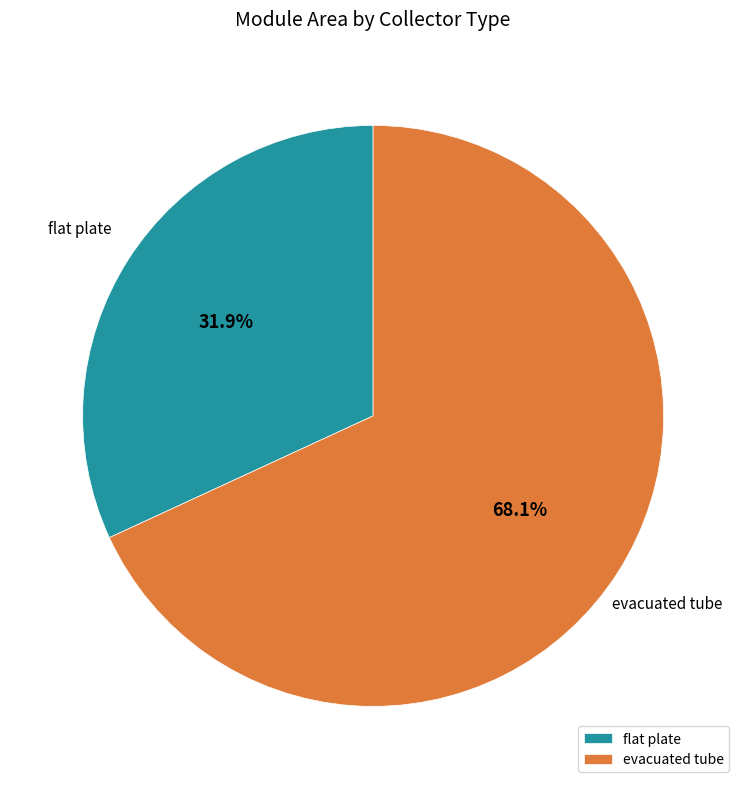

Which category accounts for the majority?

evacuated tube